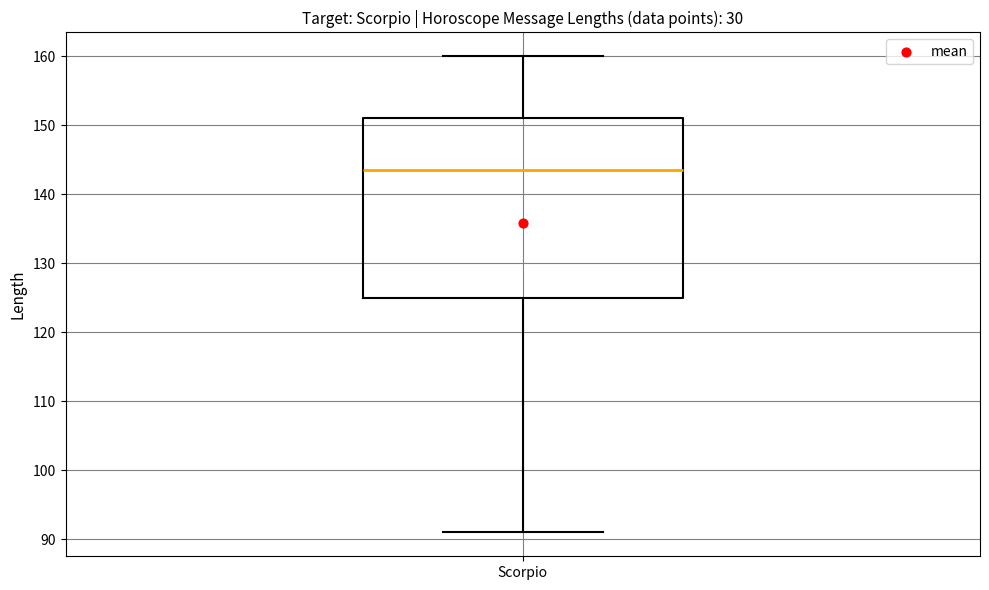

Transcribe this box plot: give where the median line is, the range the box spans, and where the two whiskers end, as read against the y-axis. The values are not printed on the chart, so give them approximately, as read against the axis.

median 144, box 125 to 151, whiskers 91 to 160